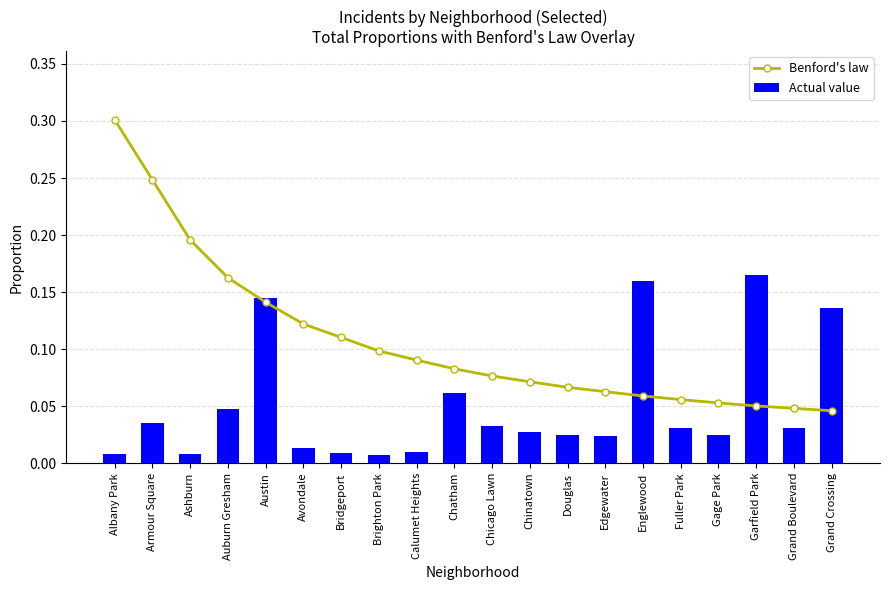

At how many categories does at least one series exceed 0?

20